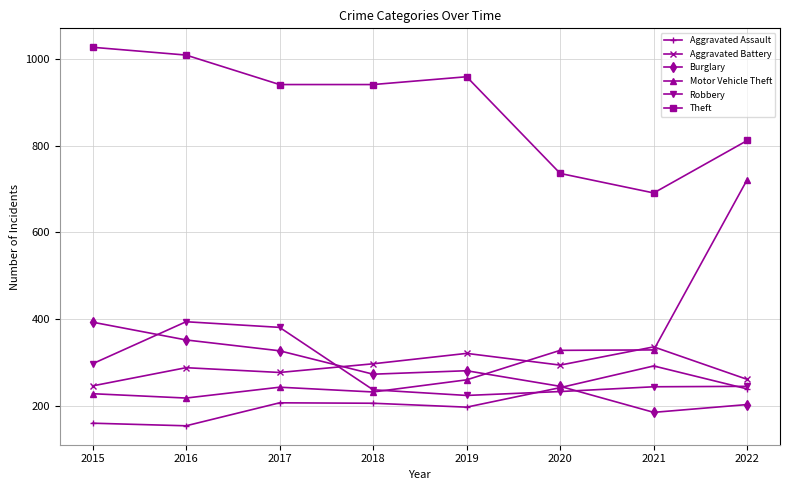

At which category does Motor Vehicle Theft reach its first local valley?

2016